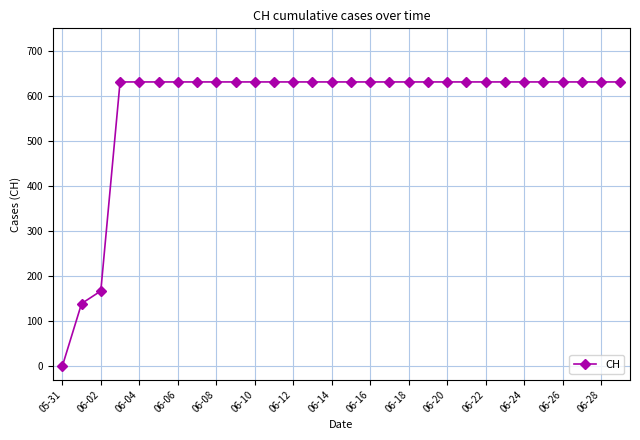

What is the value of the 16th point from the left?

631